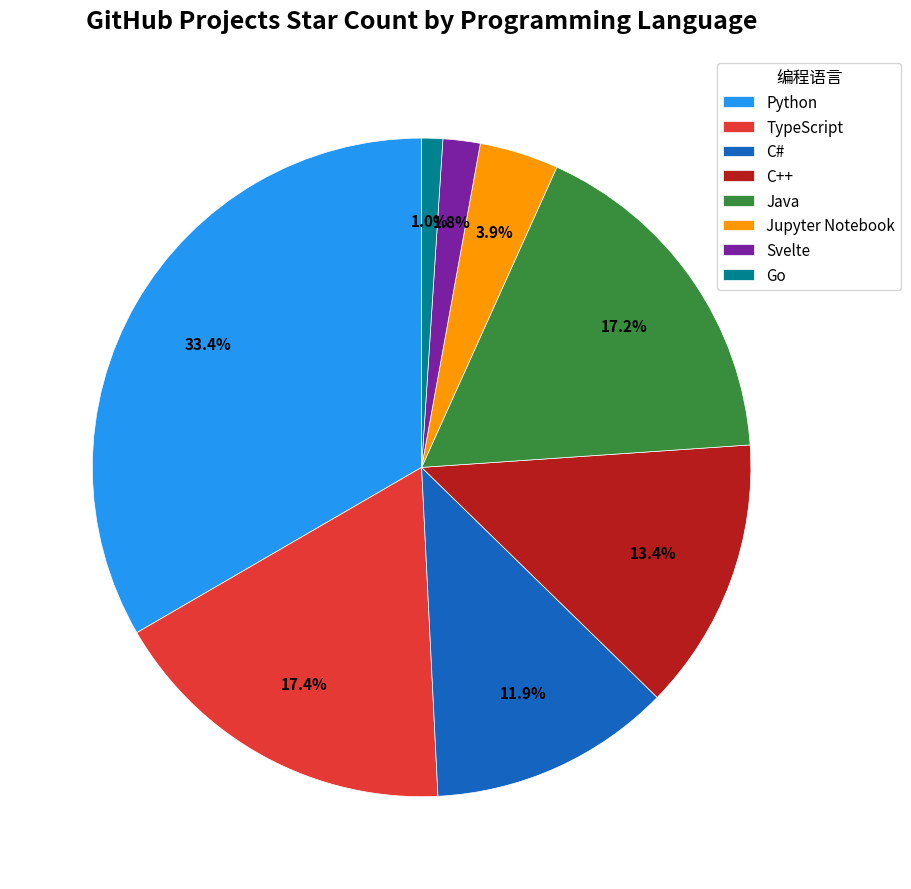

What is the smallest slice in the pie chart?

Go